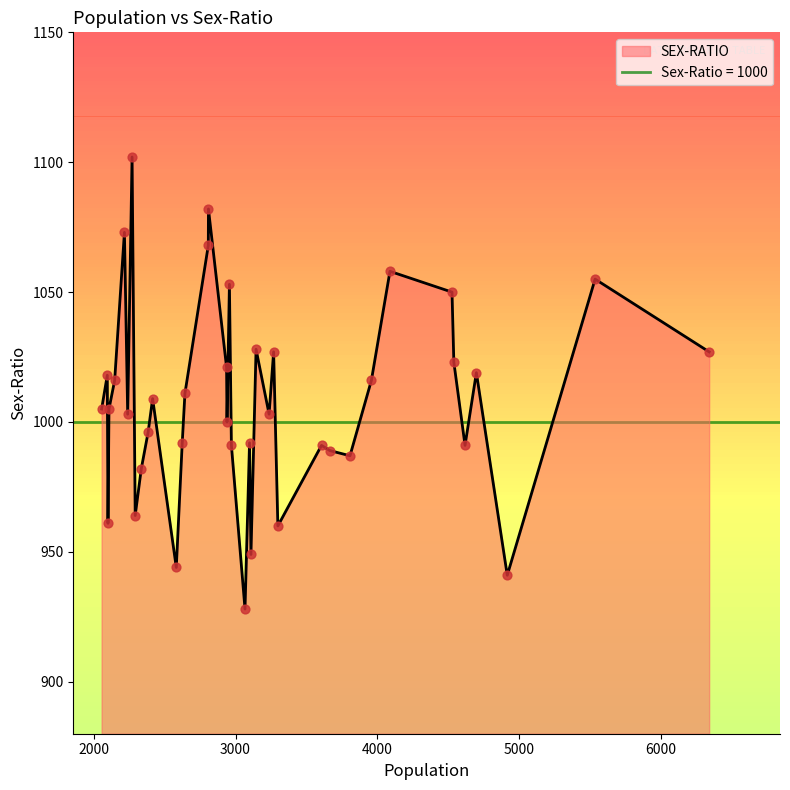

What is the change in value from 15 to 28?

-19